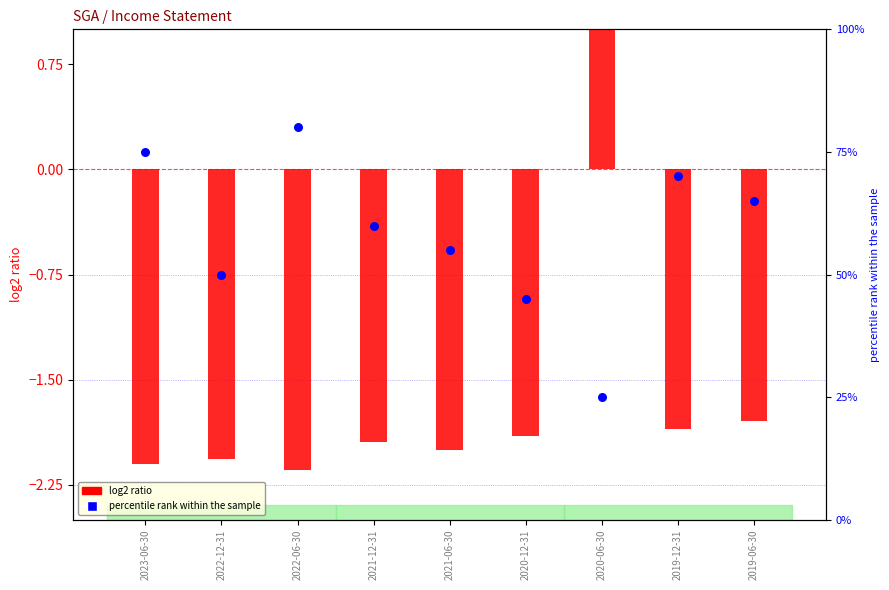

Which series contains the highest Y value?

percentile rank within the sample